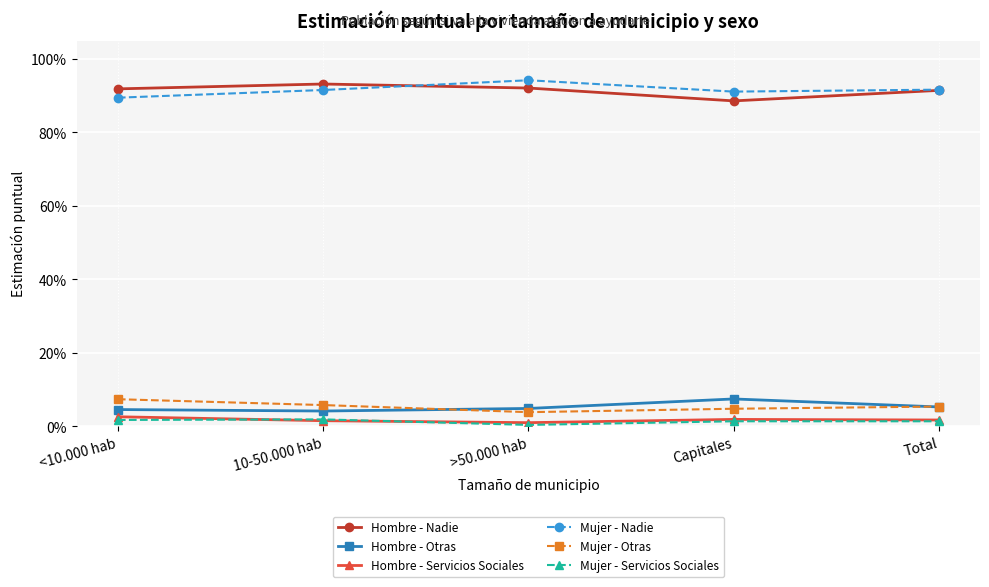

What is the label of the 5th point from the right?

<10.000 hab